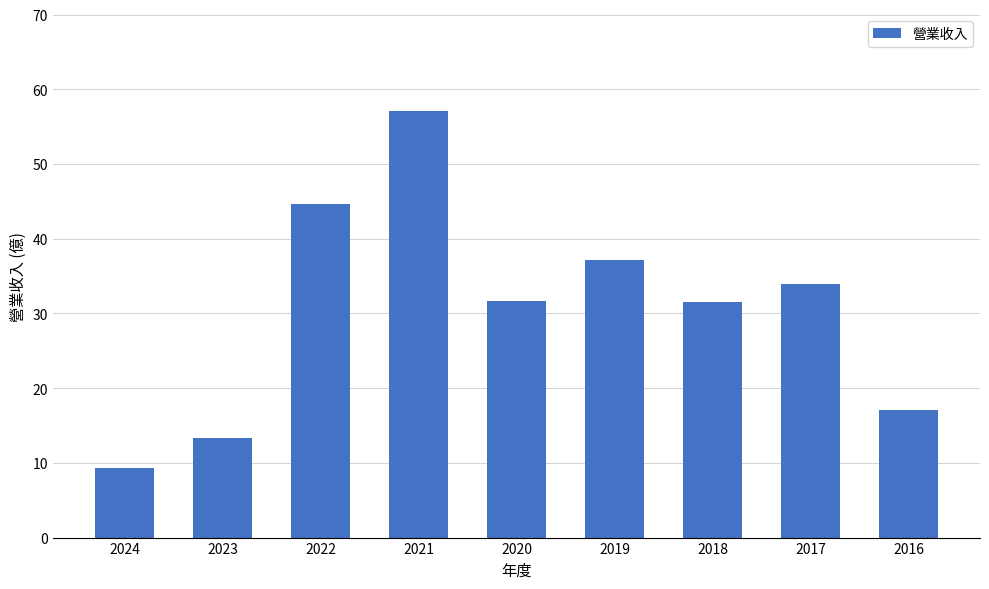

Approximately how many times larger is the value at 2019 compared to 2017?

1.1